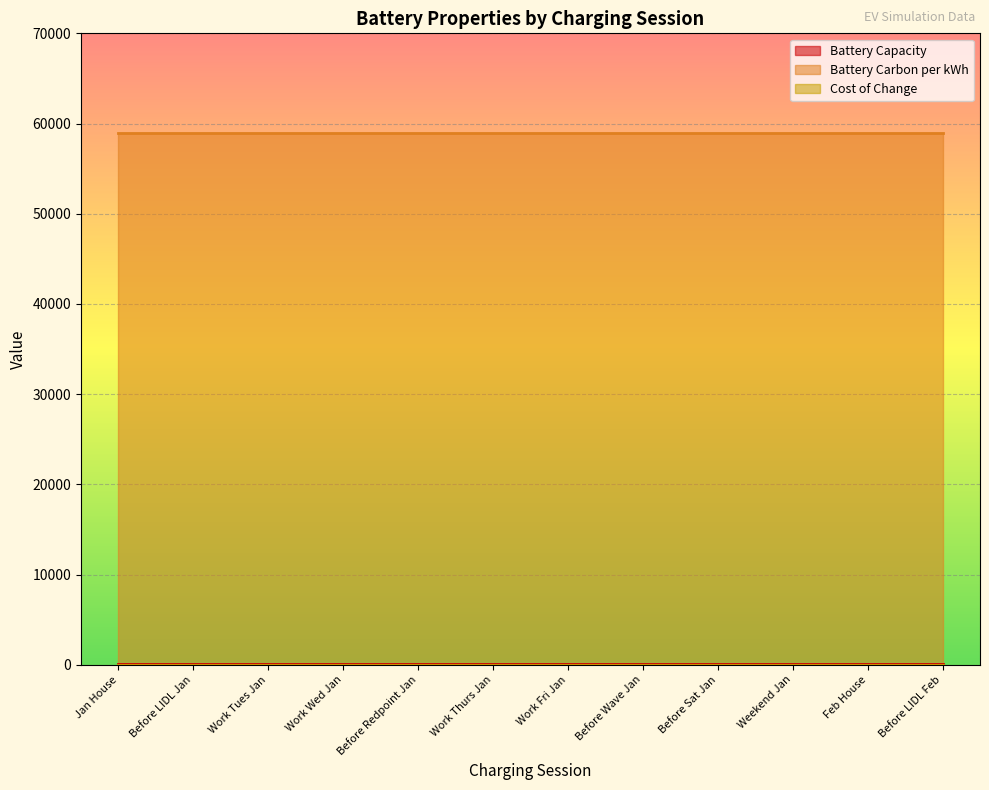

Count the number of categories in the chart.

12